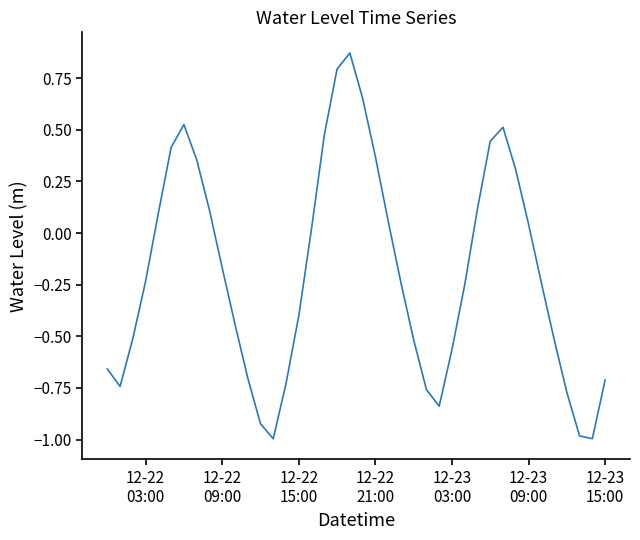

What is the difference between the maximum and minimum values?

1.9